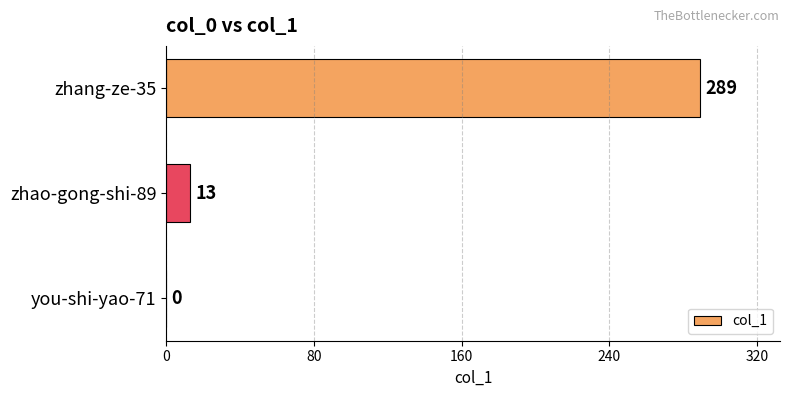

Reading bottom to top, what are all the values shown in this chart?

you-shi-yao-71=0	zhao-gong-shi-89=13	zhang-ze-35=289